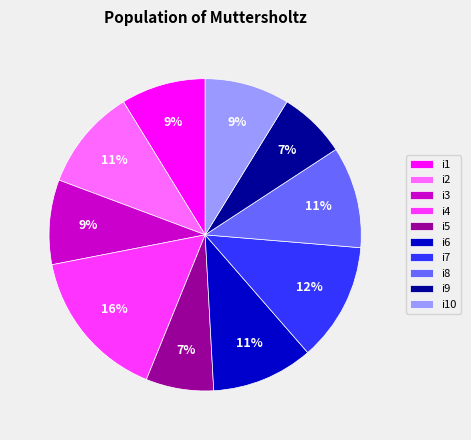

Approximately how many times larger is the value at i2 compared to i3?

1.2